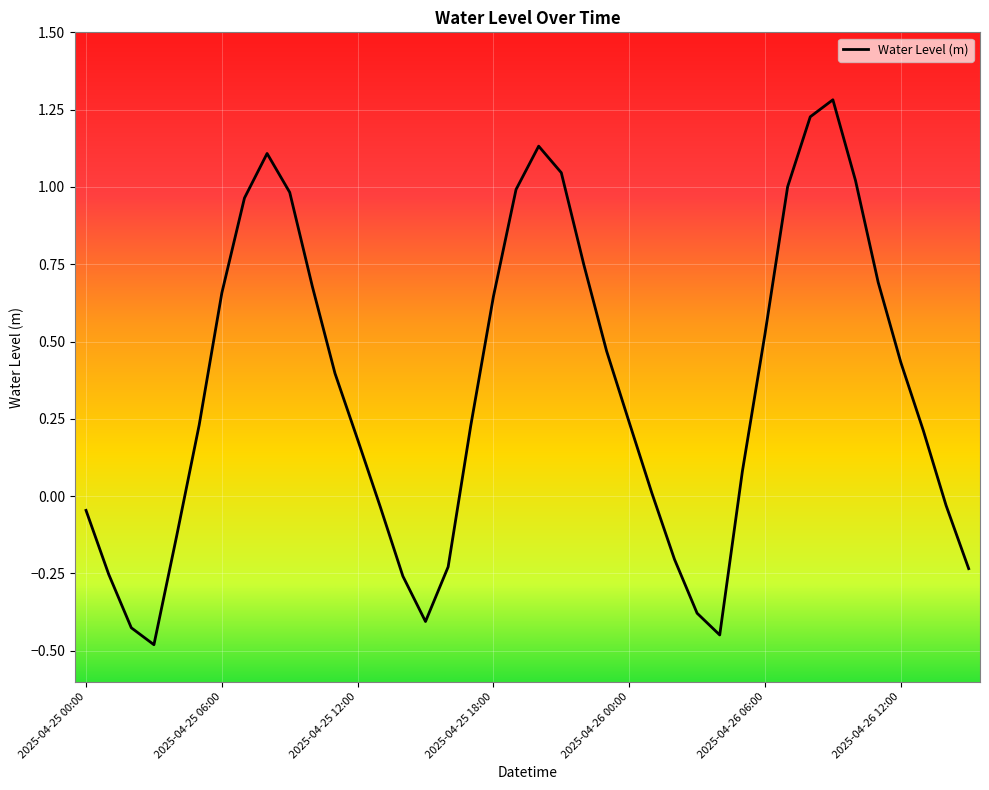

What is the smallest value displayed?

-0.5